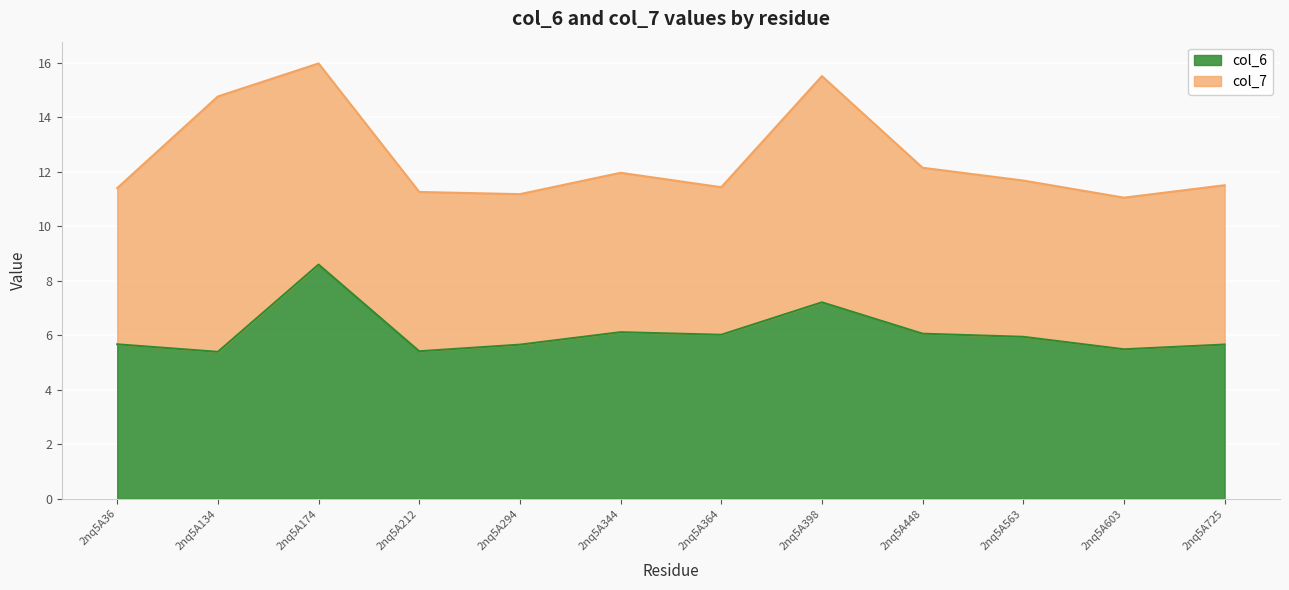

Is it true that the value at 2nq5A398 is 1.8?

False